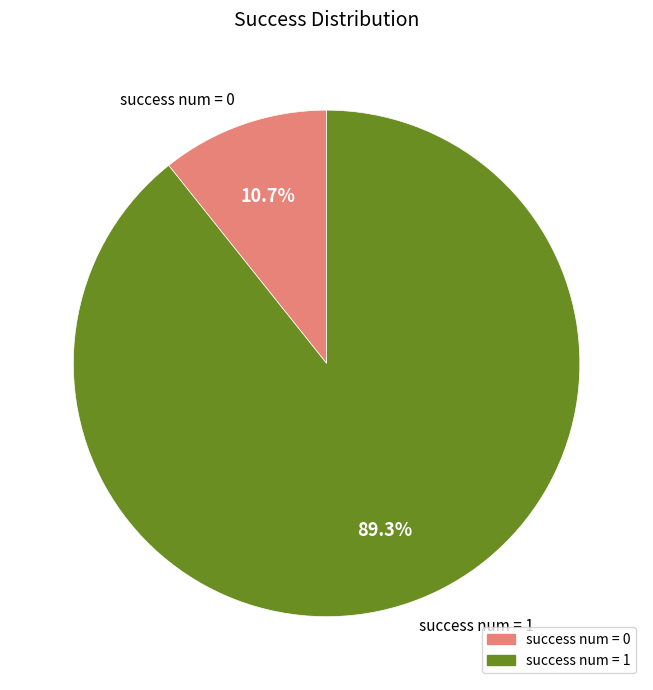

Between success num = 0 and success num = 1, which is larger?

success num = 1